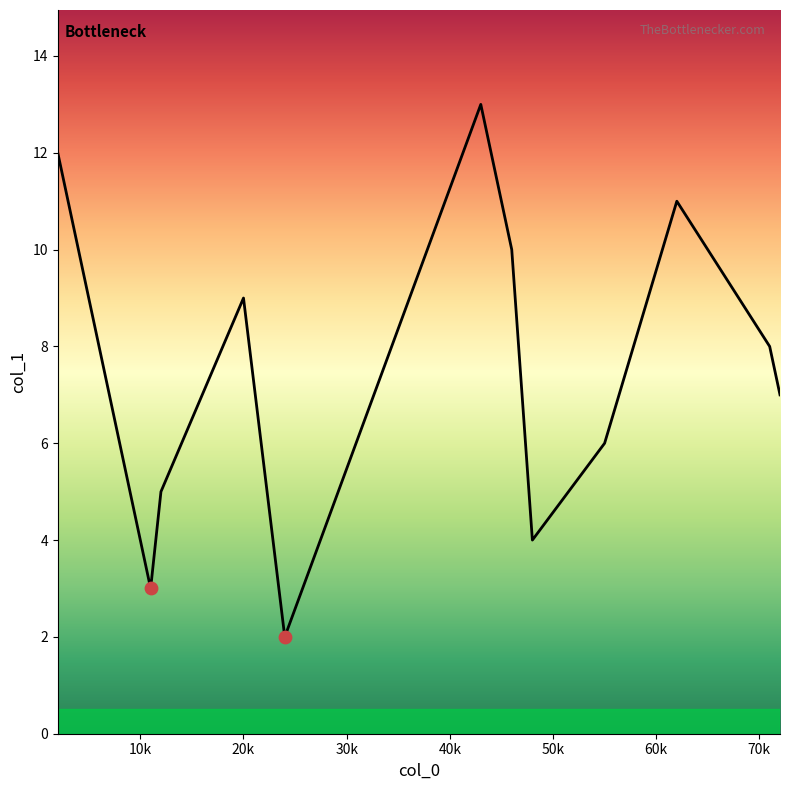

What is the difference between the maximum and minimum values?

11